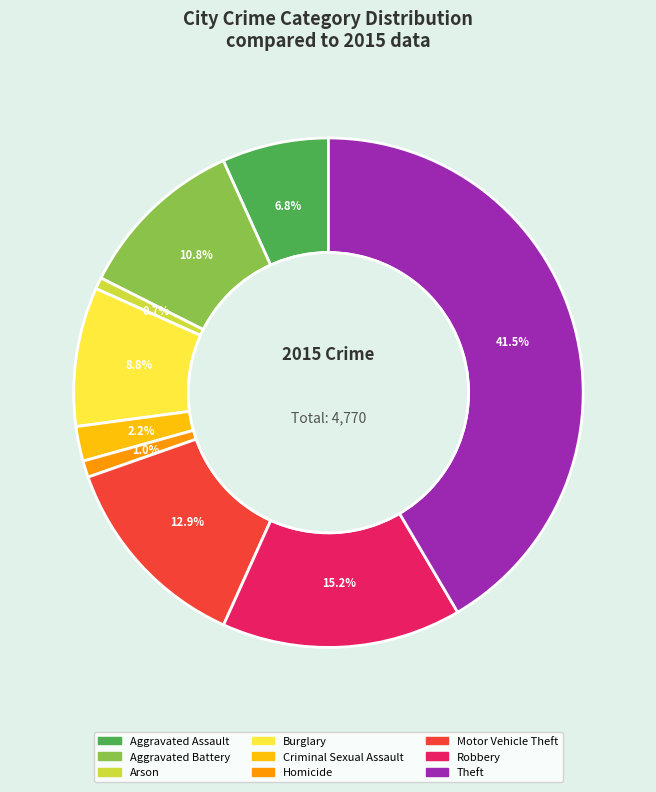

How many slices are in this pie chart?

9